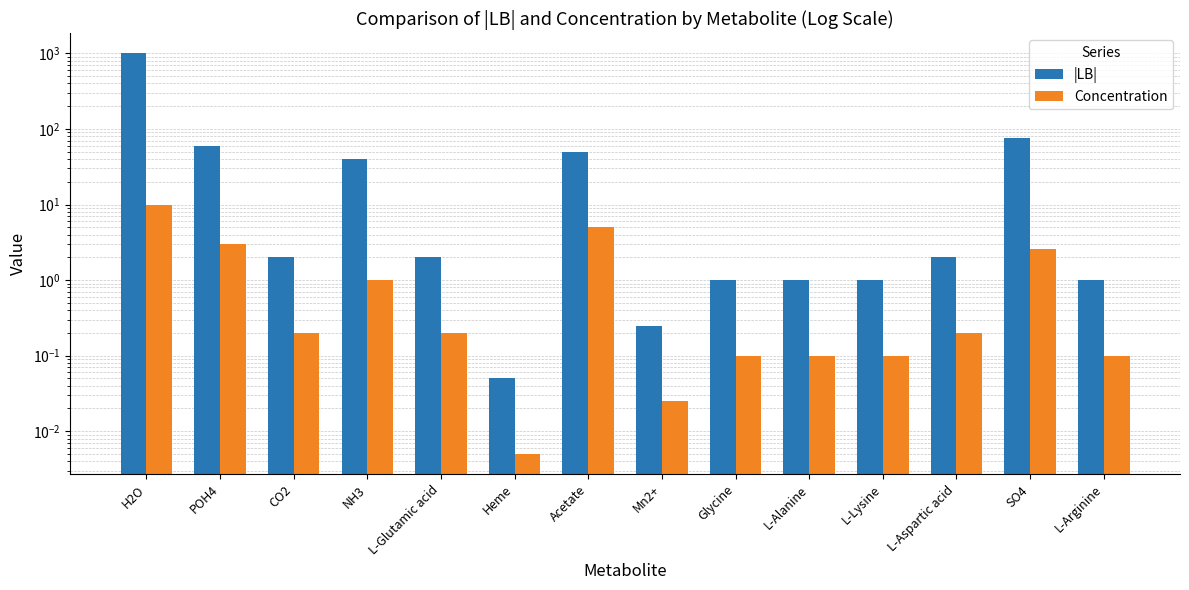

The |LB| series shows 1.3 at L-Alanine. True or false?

False